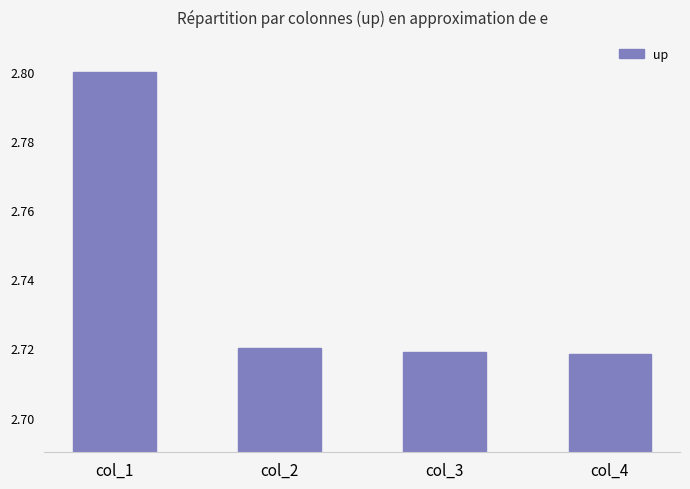

What is the value of the 1st bar from the left?

2.8